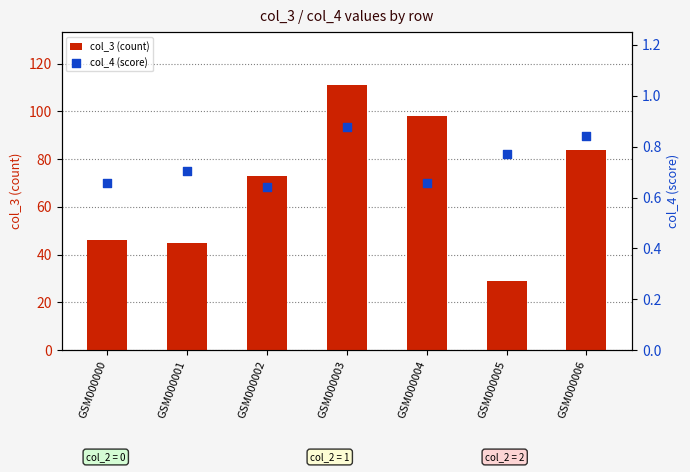

Which series reaches the minimum Y coordinate?

col_4 (score)